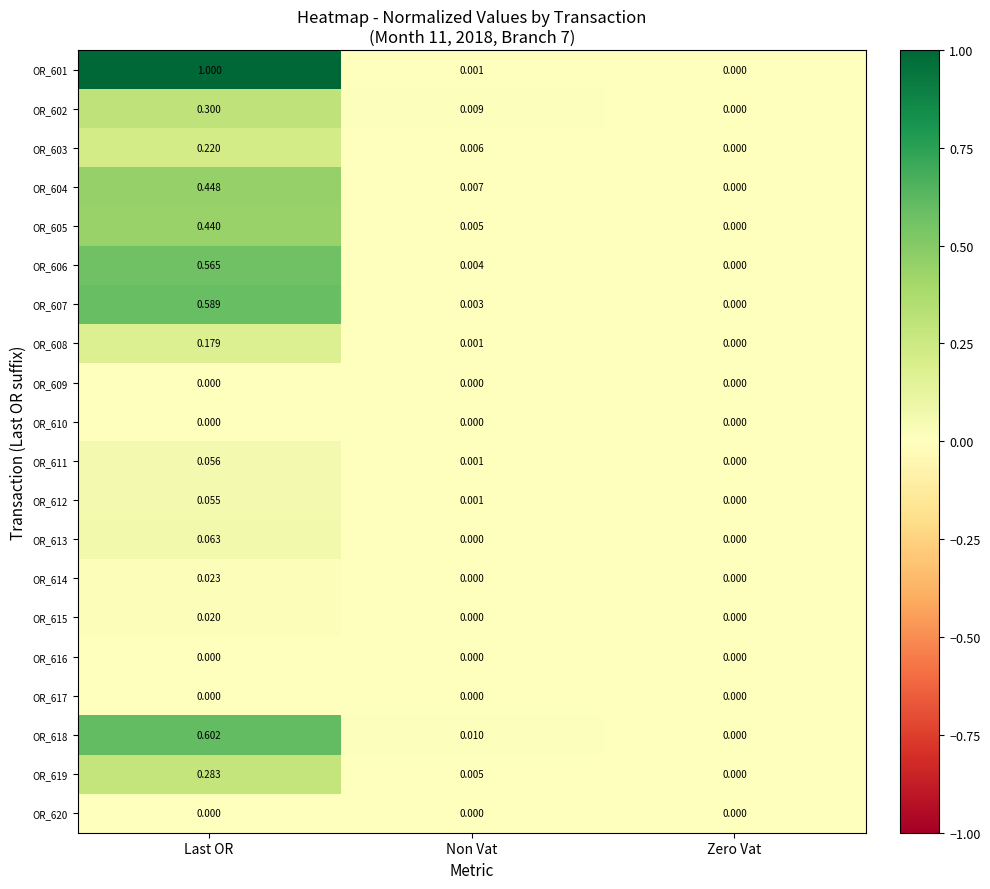

List the labels in order of OR_608 value, largest first.

Last OR, Non Vat, Zero Vat